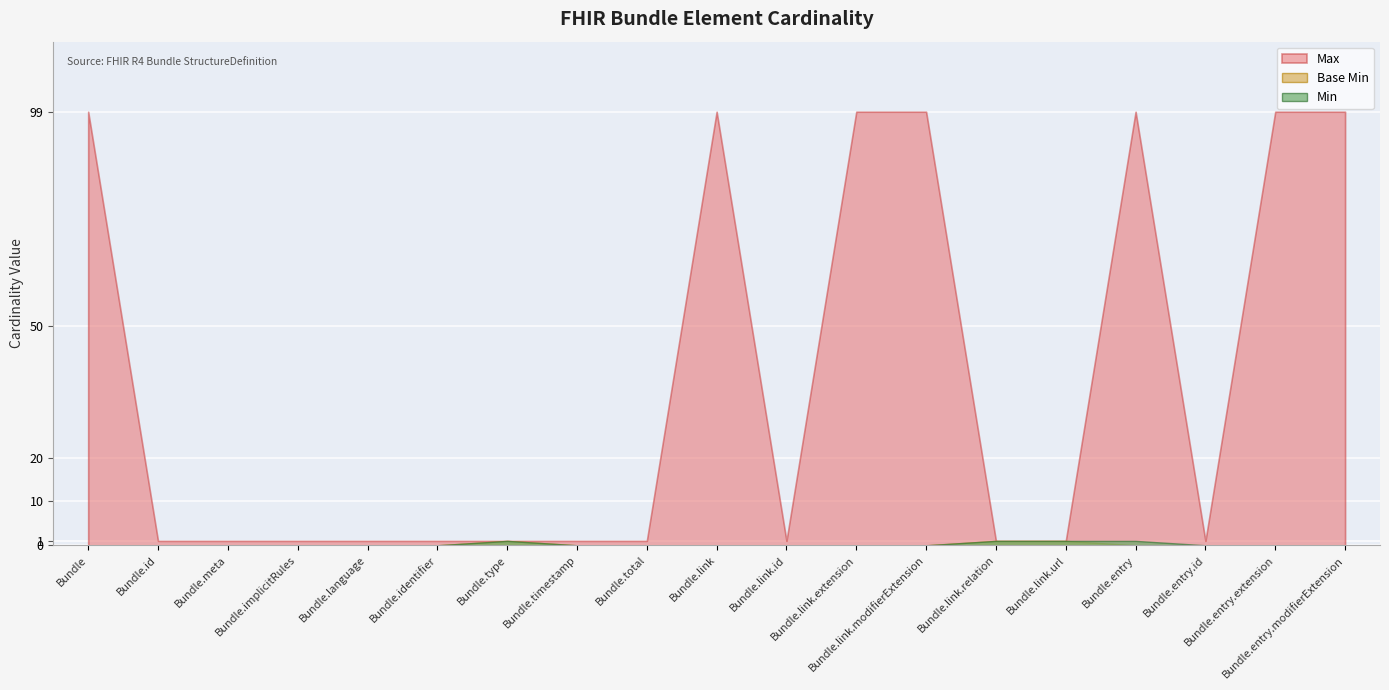

Reading left to right, list all the values displayed in this chart.

Min: Bundle=0	Bundle.id=0	Bundle.meta=0	Bundle.implicitRules=0	Bundle.language=0	Bundle.identifier=0	Bundle.type=1	Bundle.timestamp=0	Bundle.total=0	Bundle.link=0	Bundle.link.id=0	Bundle.link.extension=0	Bundle.link.modifierExtension=0	Bundle.link.relation=1	Bundle.link.url=1	Bundle.entry=1	Bundle.entry.id=0	Bundle.entry.extension=0	Bundle.entry.modifierExtension=0
Max_numeric: Bundle=99	Bundle.id=1	Bundle.meta=1	Bundle.implicitRules=1	Bundle.language=1	Bundle.identifier=1	Bundle.type=1	Bundle.timestamp=1	Bundle.total=1	Bundle.link=99	Bundle.link.id=1	Bundle.link.extension=99	Bundle.link.modifierExtension=99	Bundle.link.relation=1	Bundle.link.url=1	Bundle.entry=99	Bundle.entry.id=1	Bundle.entry.extension=99	Bundle.entry.modifierExtension=99
Base Min: Bundle=0	Bundle.id=0	Bundle.meta=0	Bundle.implicitRules=0	Bundle.language=0	Bundle.identifier=0	Bundle.type=1	Bundle.timestamp=0	Bundle.total=0	Bundle.link=0	Bundle.link.id=0	Bundle.link.extension=0	Bundle.link.modifierExtension=0	Bundle.link.relation=1	Bundle.link.url=1	Bundle.entry=0	Bundle.entry.id=0	Bundle.entry.extension=0	Bundle.entry.modifierExtension=0